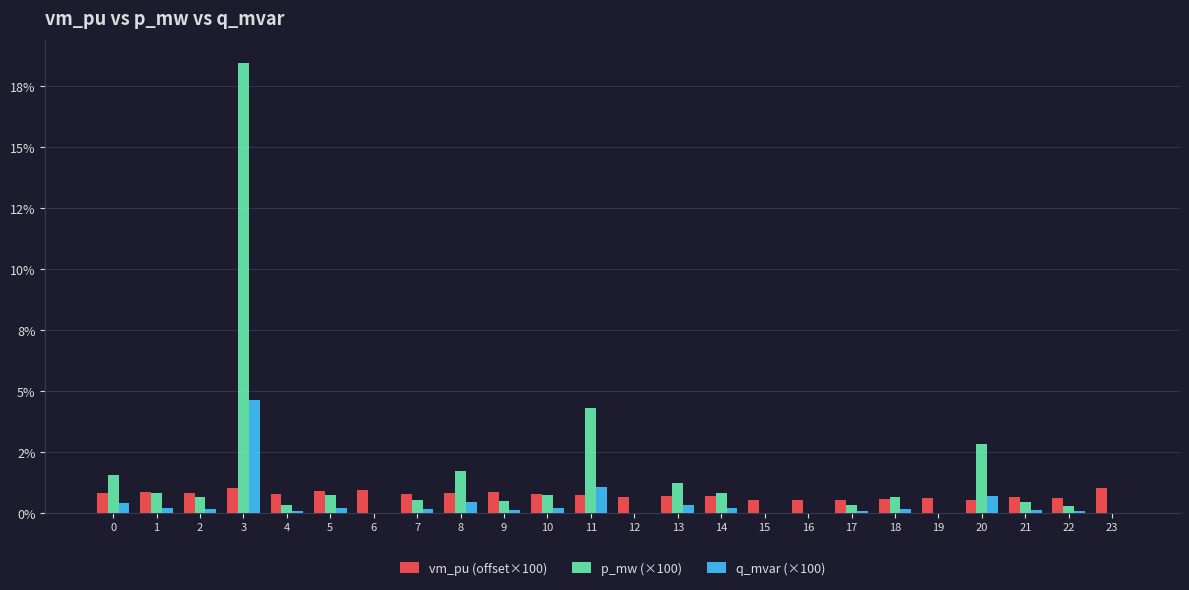

Rank the series at 22 from lowest to highest value.

q_mvar (×100), p_mw (×100), vm_pu (offset×100)